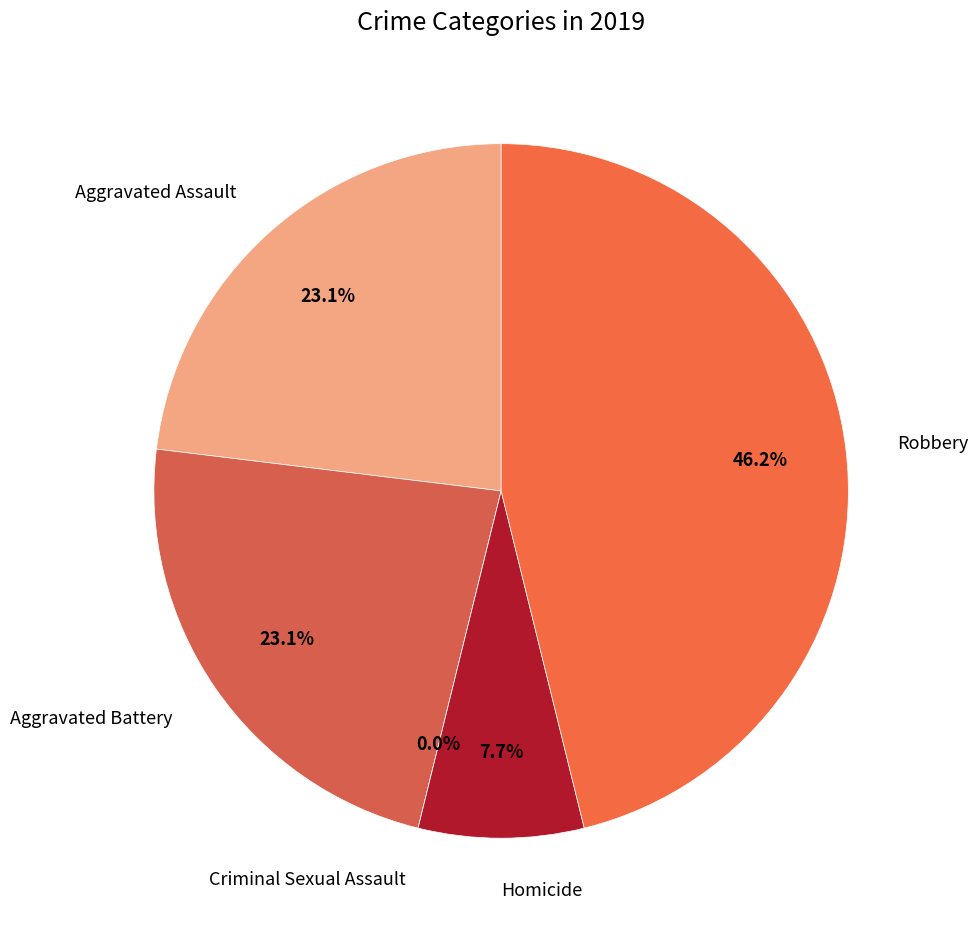

What portion of the pie excludes Homicide?

92.3%